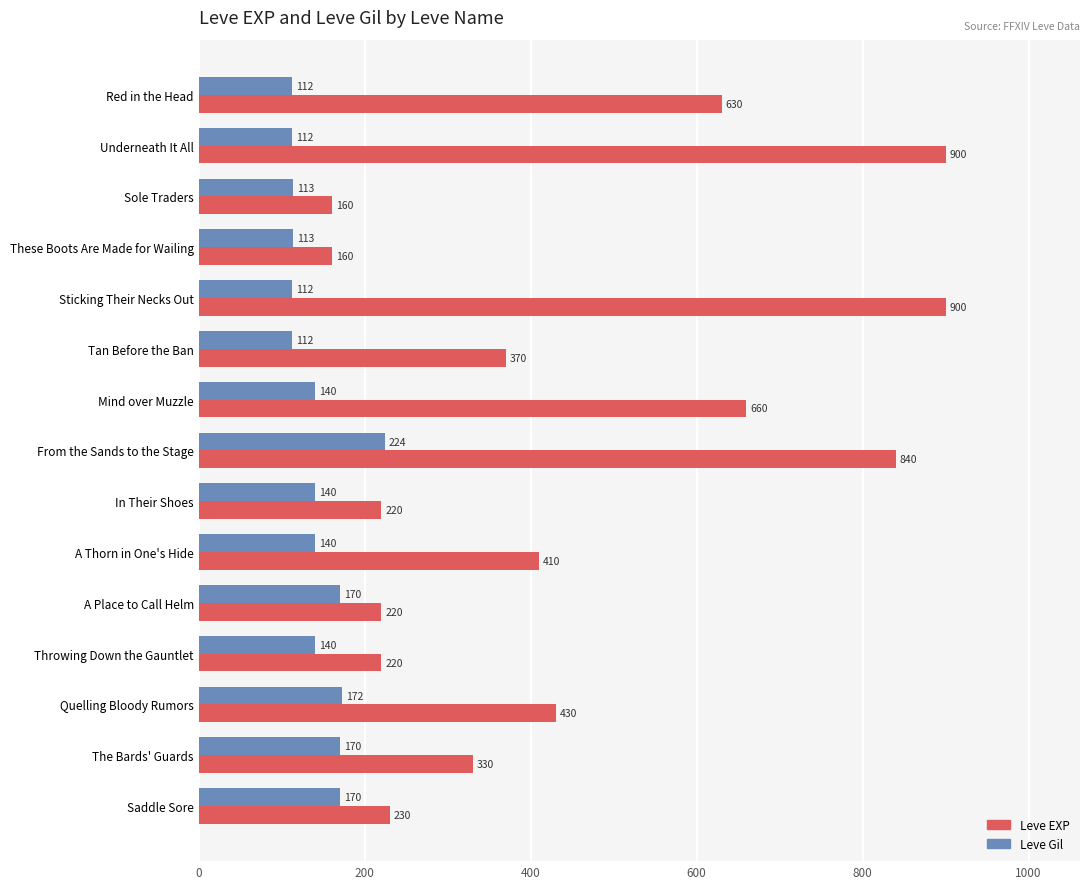

List the series in order of their overall mean, lowest first.

Leve Gil, Leve EXP